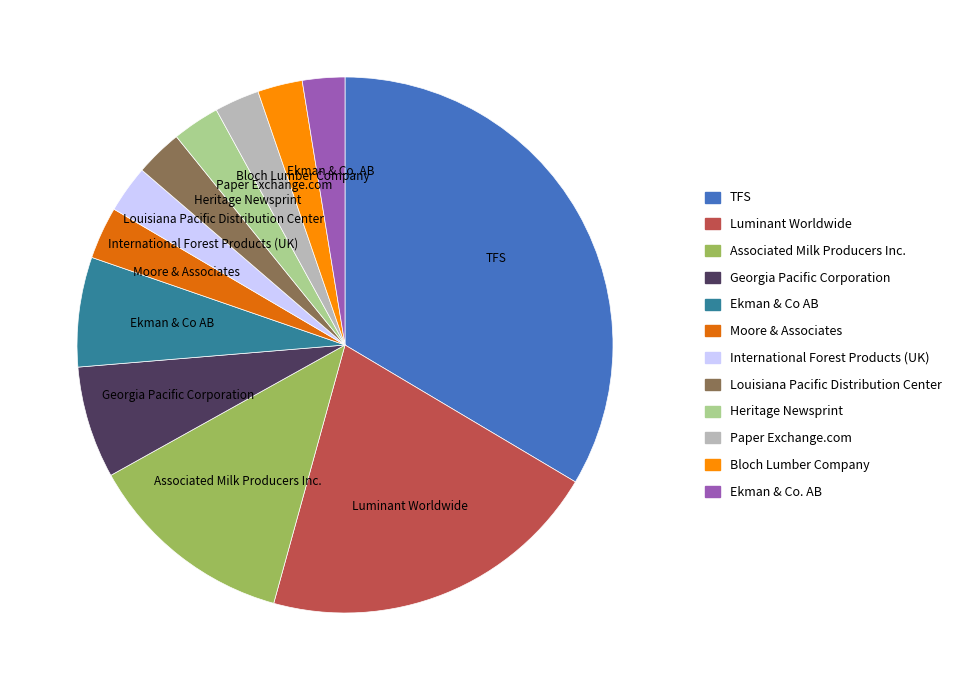

Combined, do Moore & Associates and TFS account for over 50%?

No